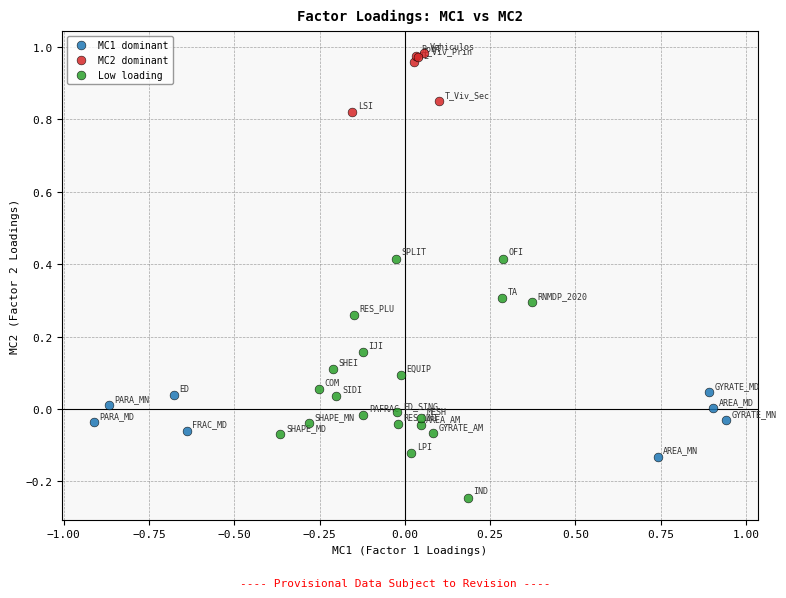

Which series contains the lowest Y value?

Low loading